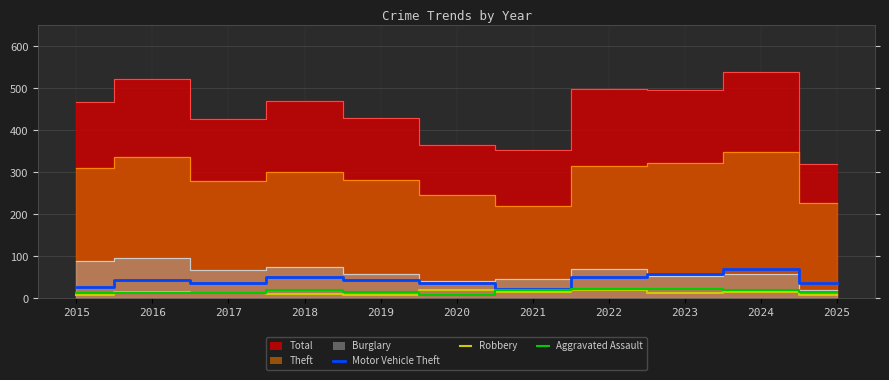

What is the value of the Motor Vehicle Theft point at the 6th from the left?

37